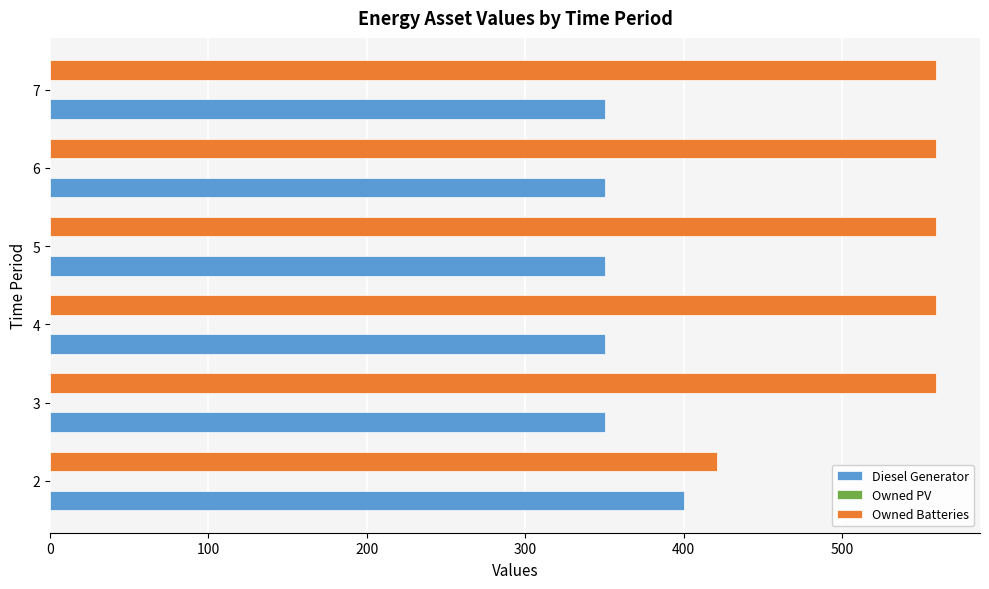

How many data points does each series have?

6